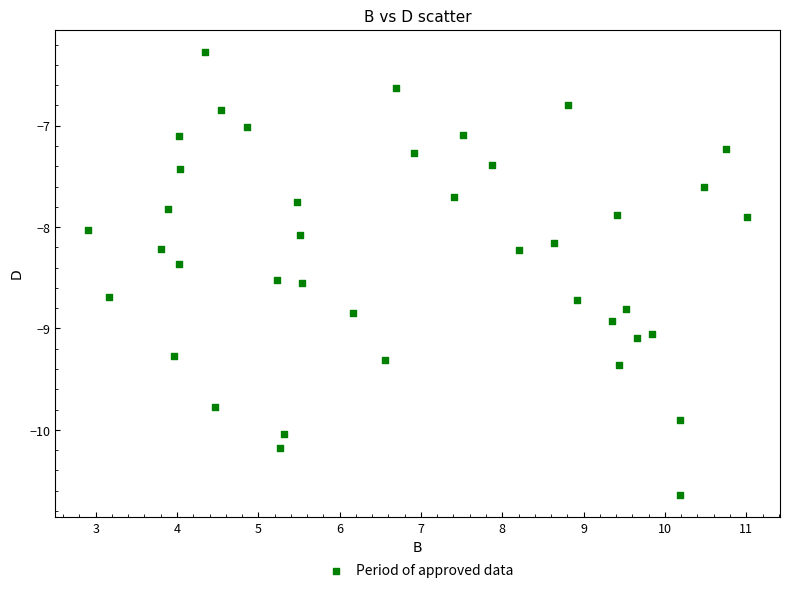

What is the range of Y values (max minus min)?

4.4